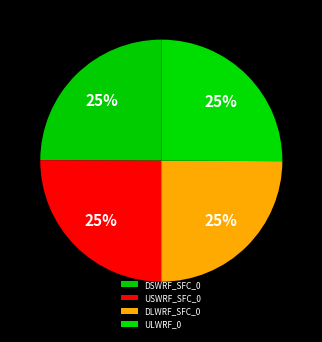

How many slices are in this pie chart?

4